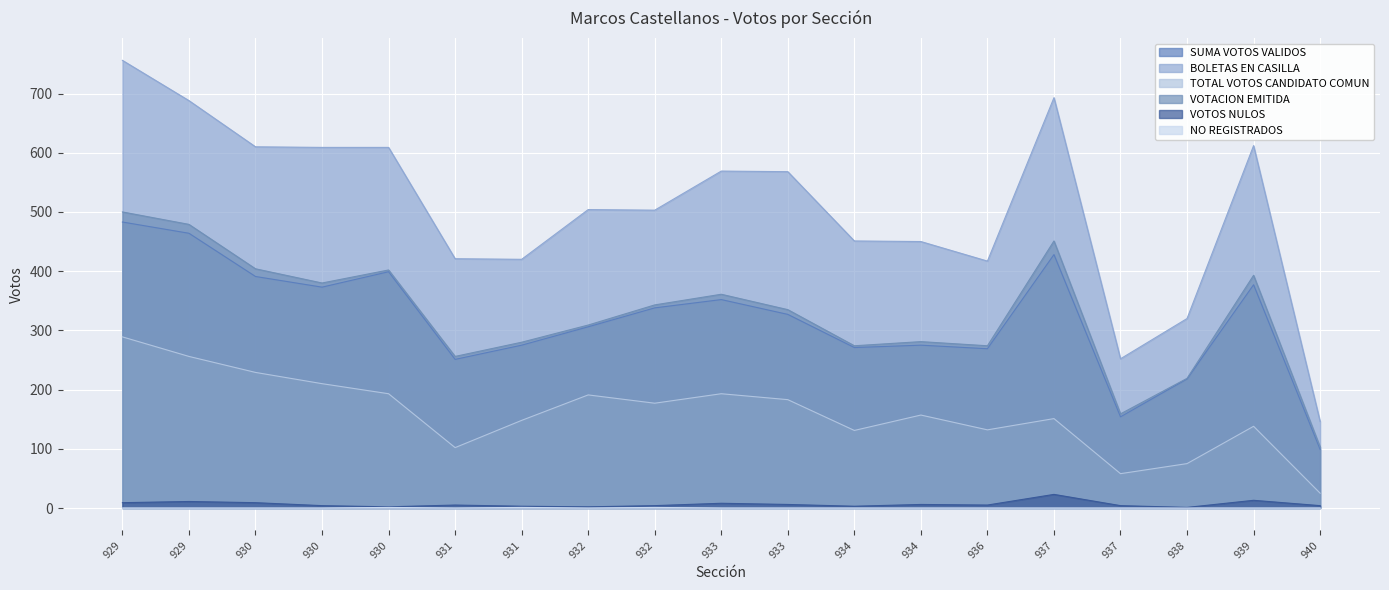

True or false: VOTACION EMITIDA and VOTOS NULOS intersect in this chart.

False